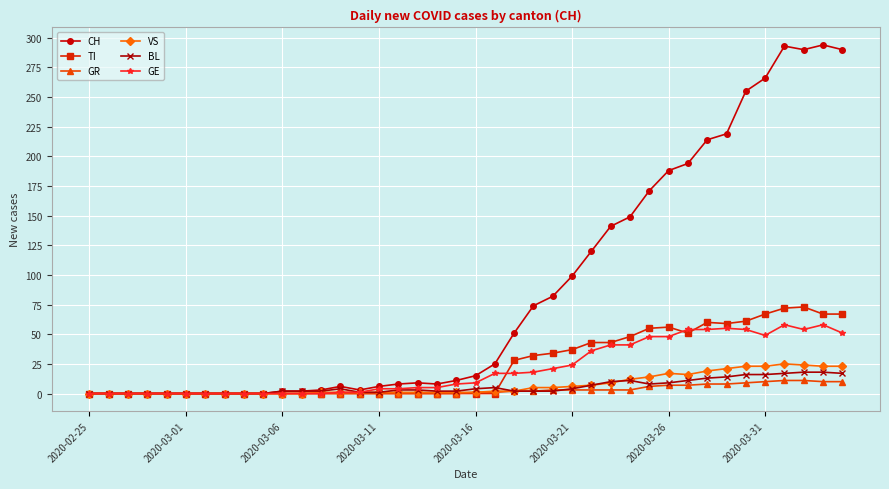

What is the maximum value for BL?

18